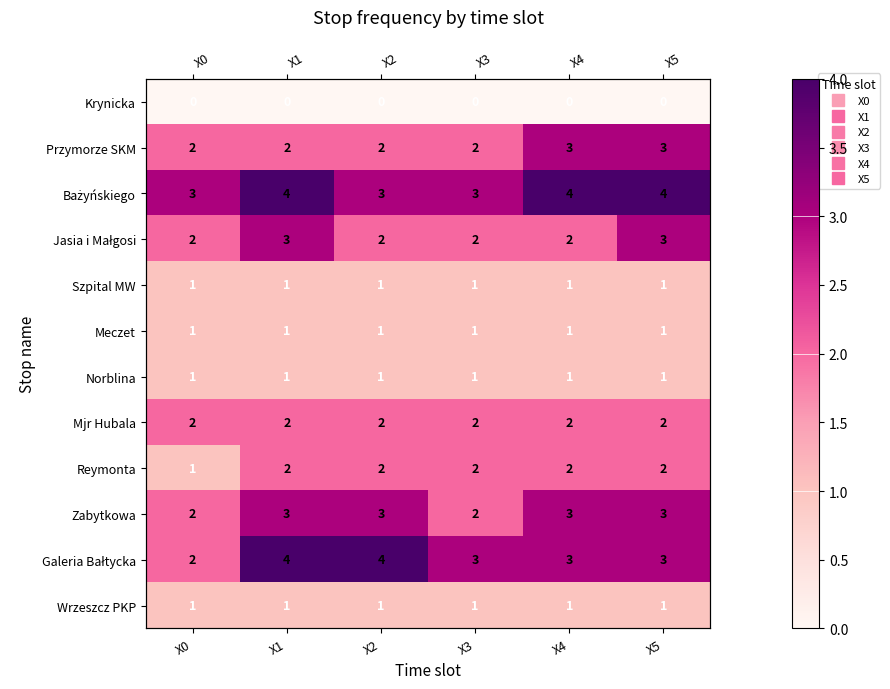

At which category is the sum across all series the highest?

X1